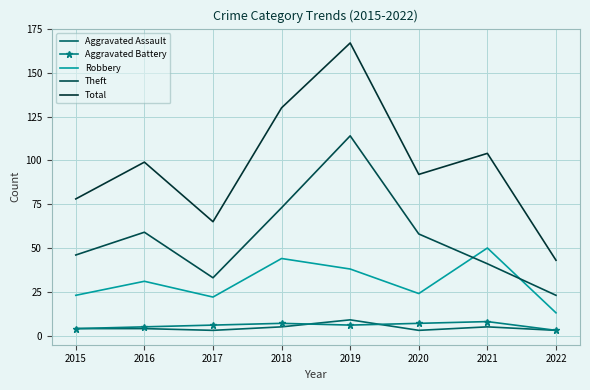

How many series are shown in this chart?

5